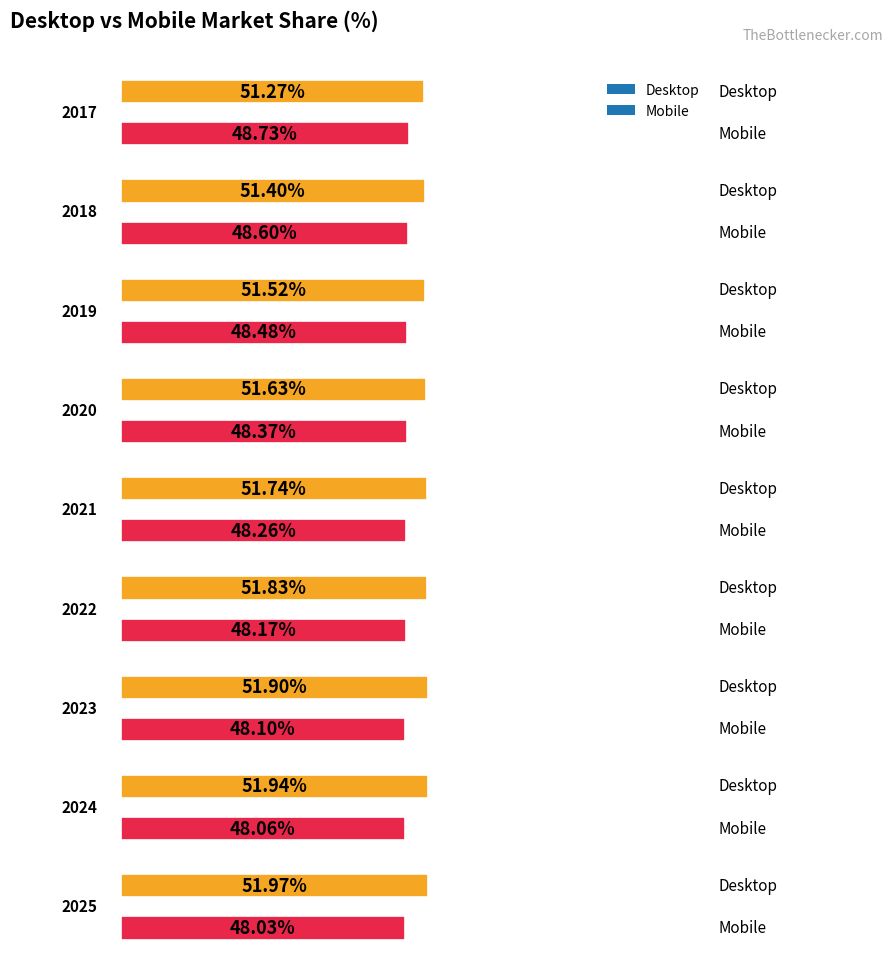

Is the value of Mobile at 2020 greater than the value of Desktop at 2023?

No